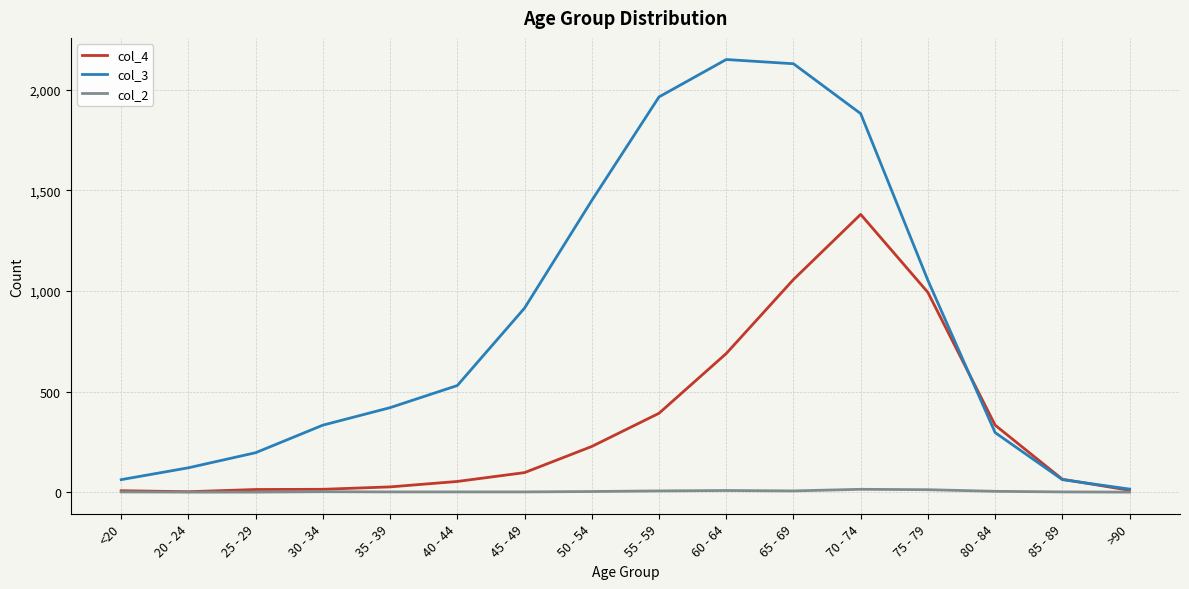

What position from the right is 40 - 44?

11